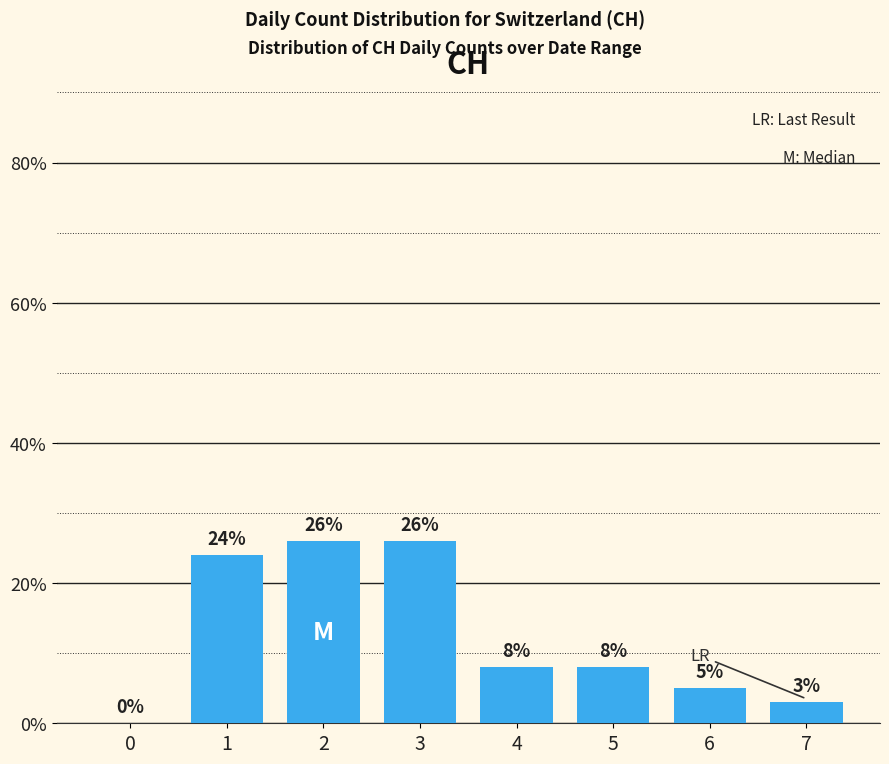

Reading right to left, extract all data points from this chart.

3	5	8	8	26	26	24	0